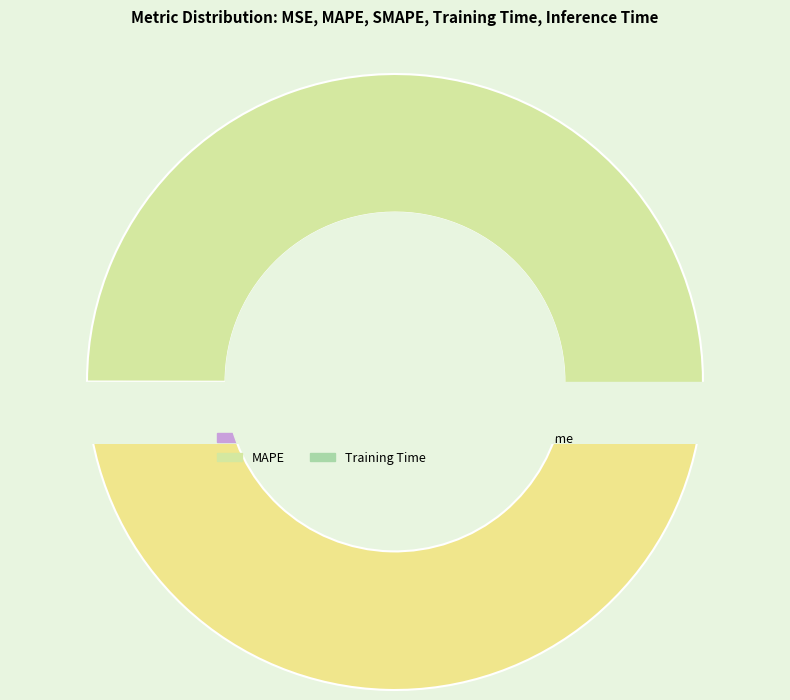

Which category accounts for the majority?

MAPE